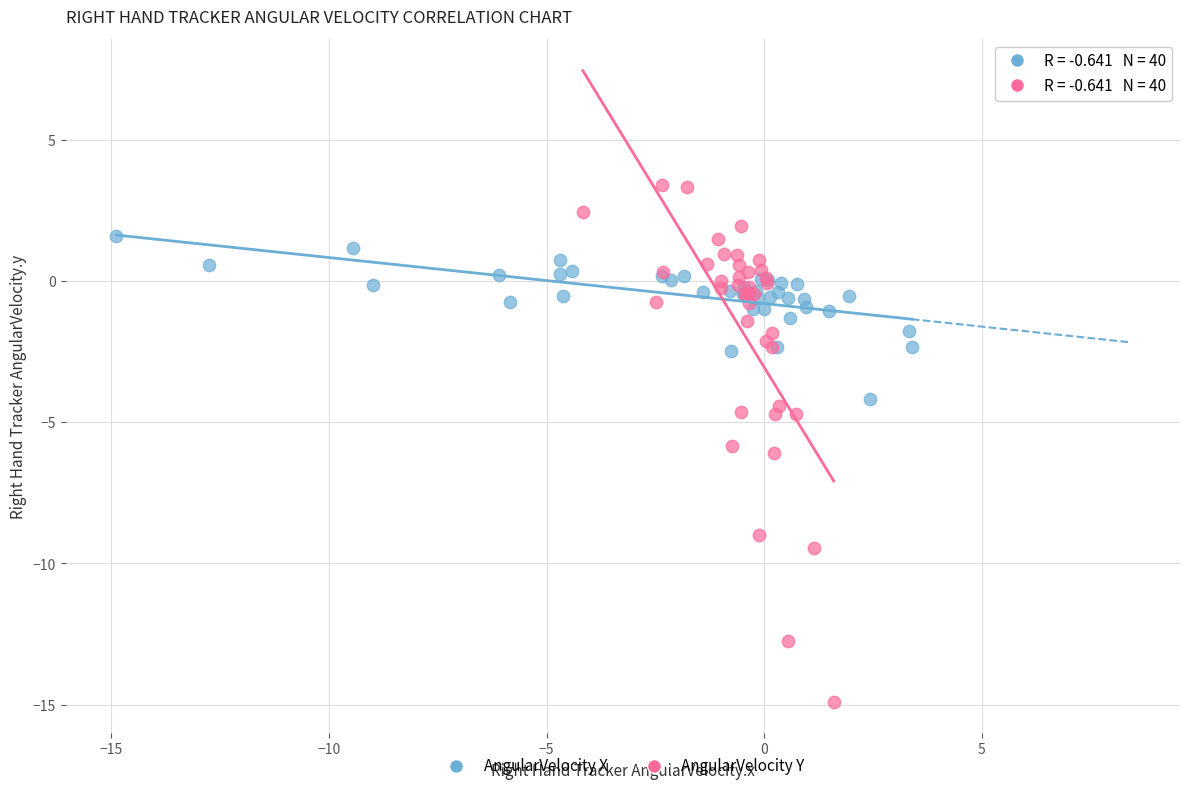

Which series reaches the minimum Y coordinate?

AngularVelocity Y